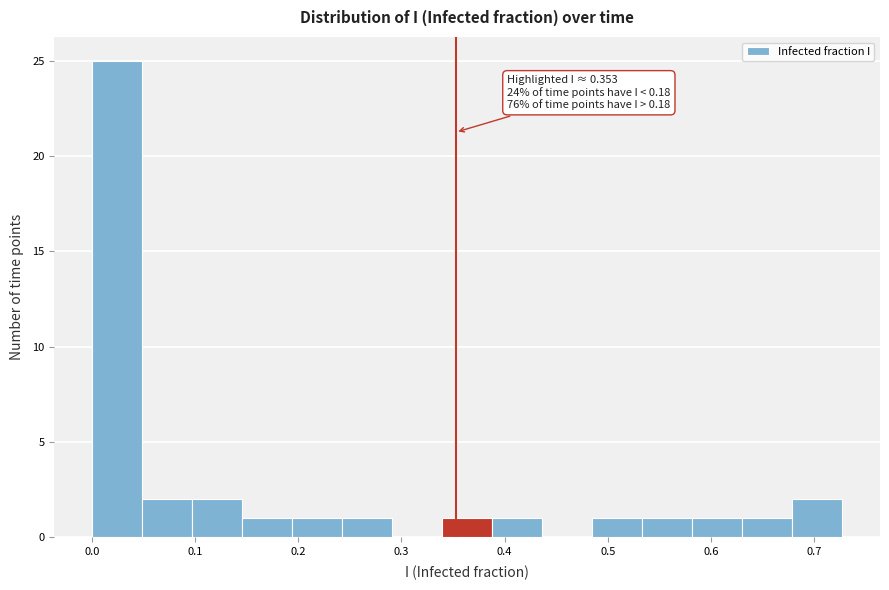

Over which range of the x-axis is the bar tallest?

0.00 to 0.05